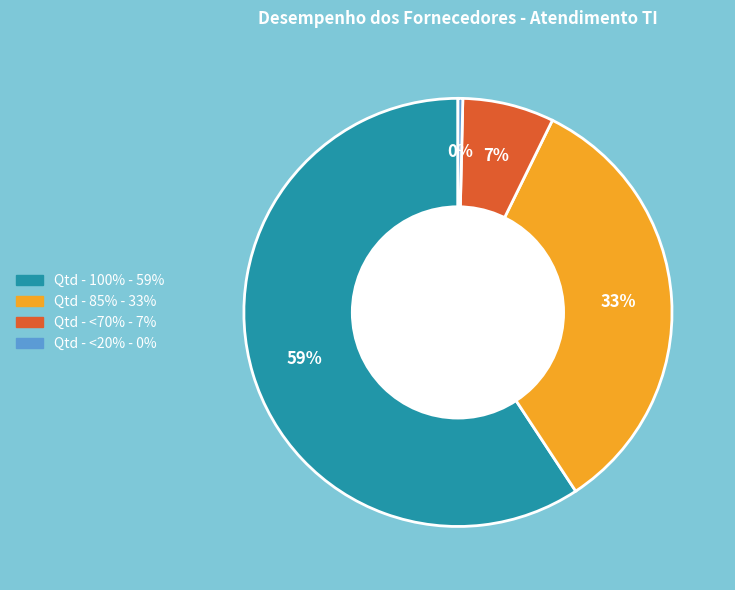

Which has a higher value, Qtd - <20% or Qtd - <70%?

Qtd - <70%